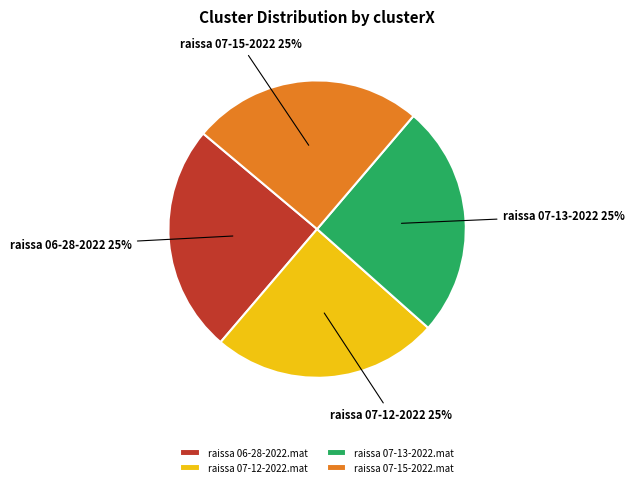

Is it true that raissa 06-28-2022.mat is 25% of the pie?

True